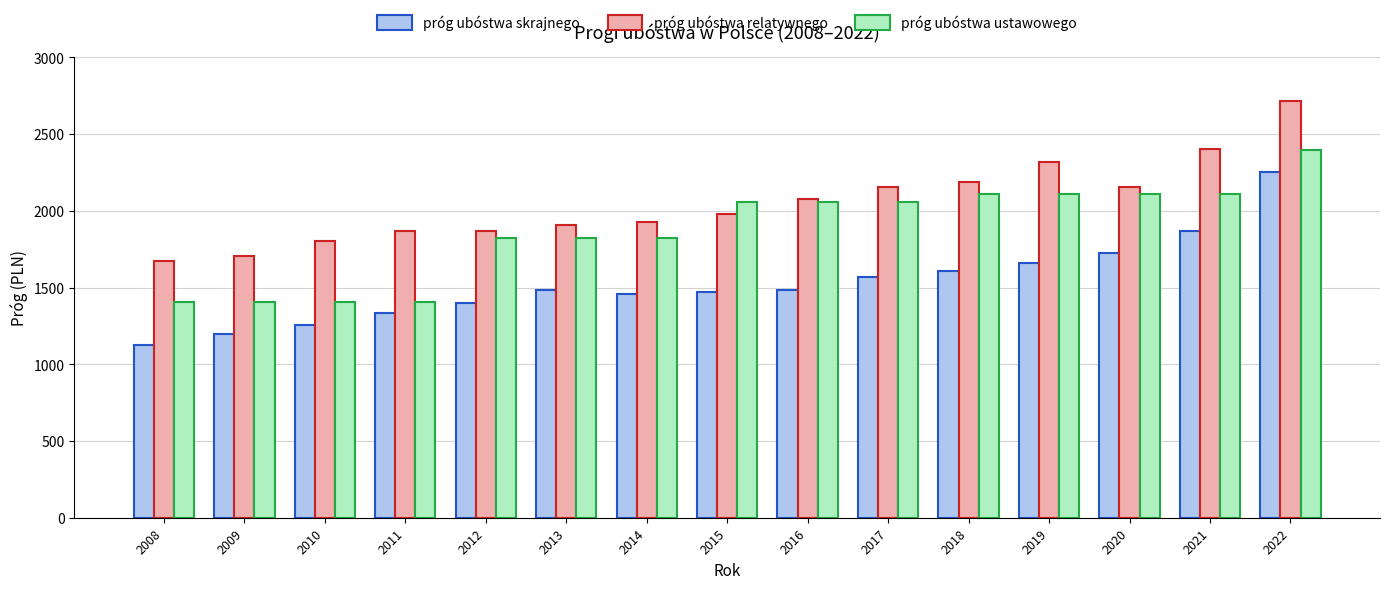

How many bars are there in each group?

3